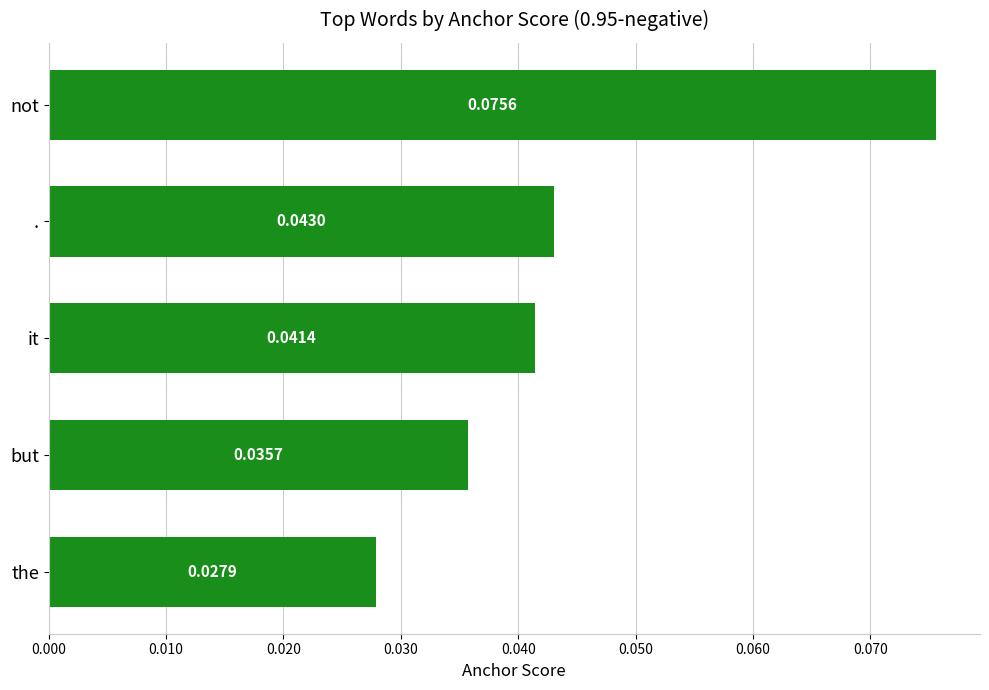

Where is the data nearest to the value 0?

the